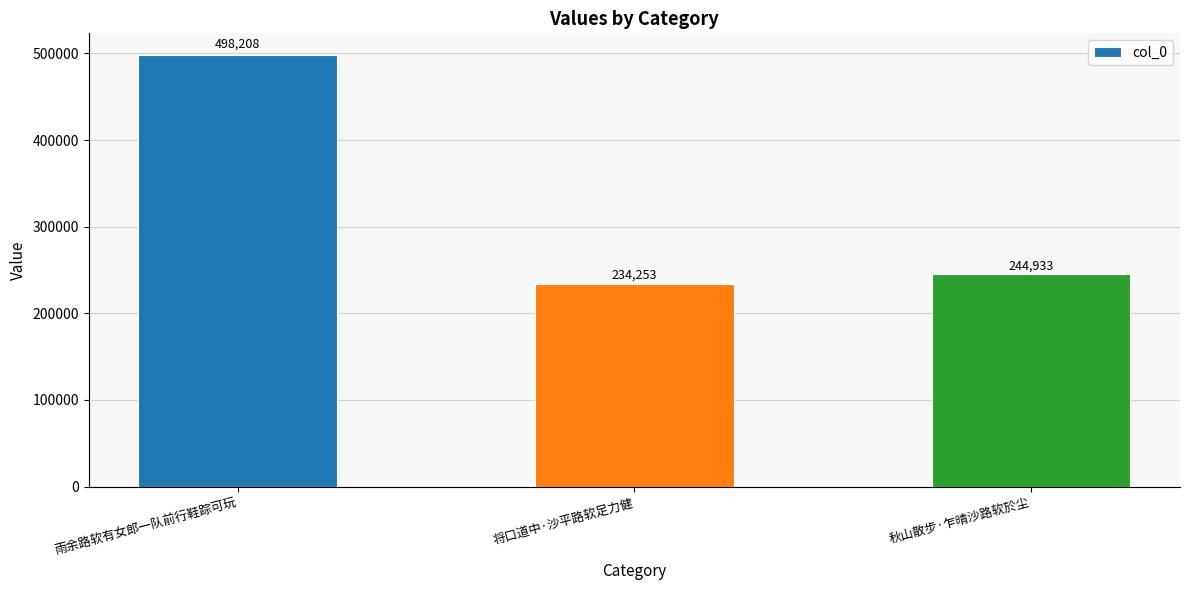

How many values are below 244933?

1